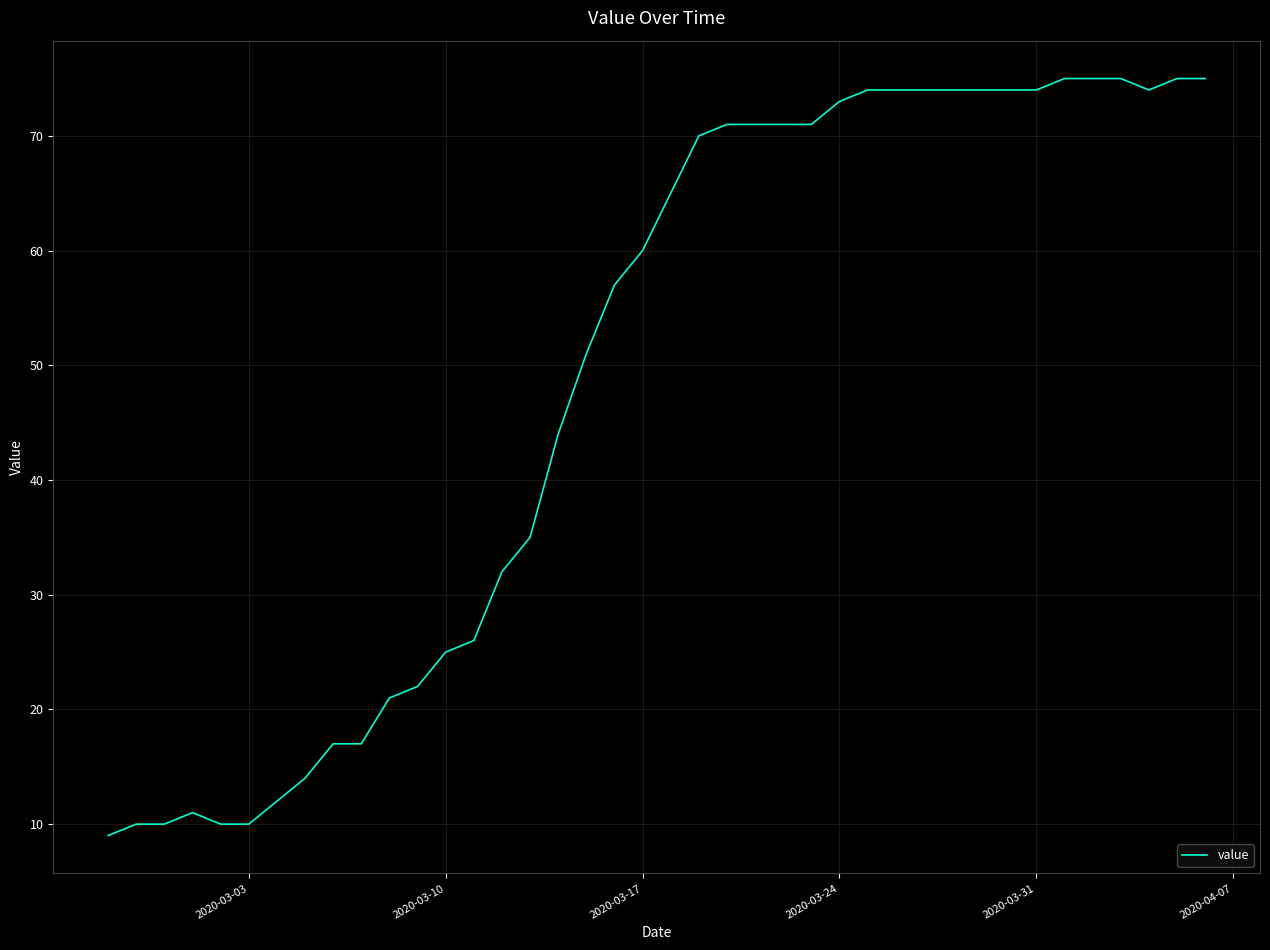

Reading left to right, what are all the values shown in this chart?

9	10	10	11	10	10	12	14	17	17	21	22	25	26	32	35	44	51	57	60	65	70	71	71	71	71	73	74	74	74	74	74	74	74	75	75	75	74	75	75